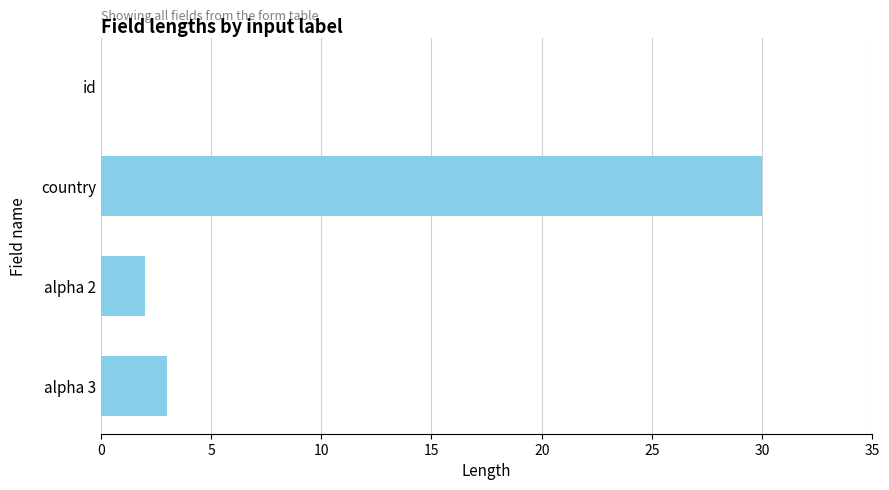

Reading top to bottom, transcribe all the data shown in this chart.

id=0	country=30	alpha 2=2	alpha 3=3